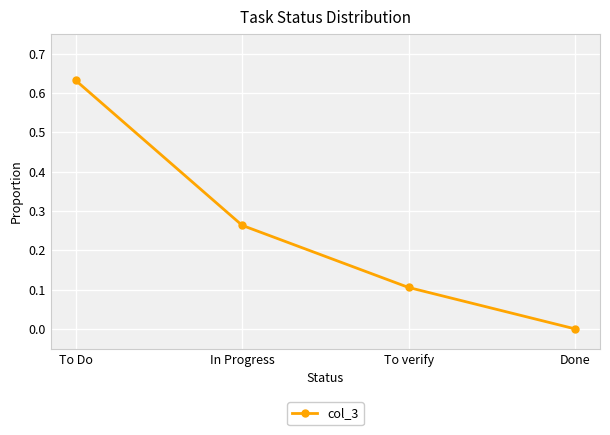

How many values are between 0 and 1?

4